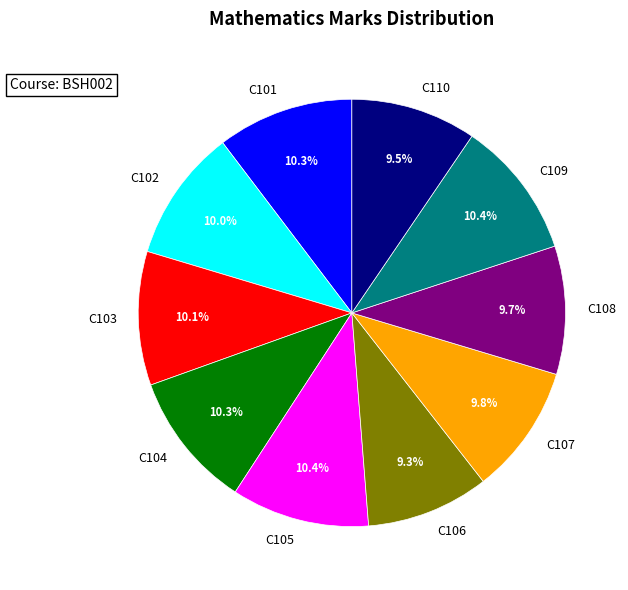

True or false: C101 accounts for 5% of the total.

False